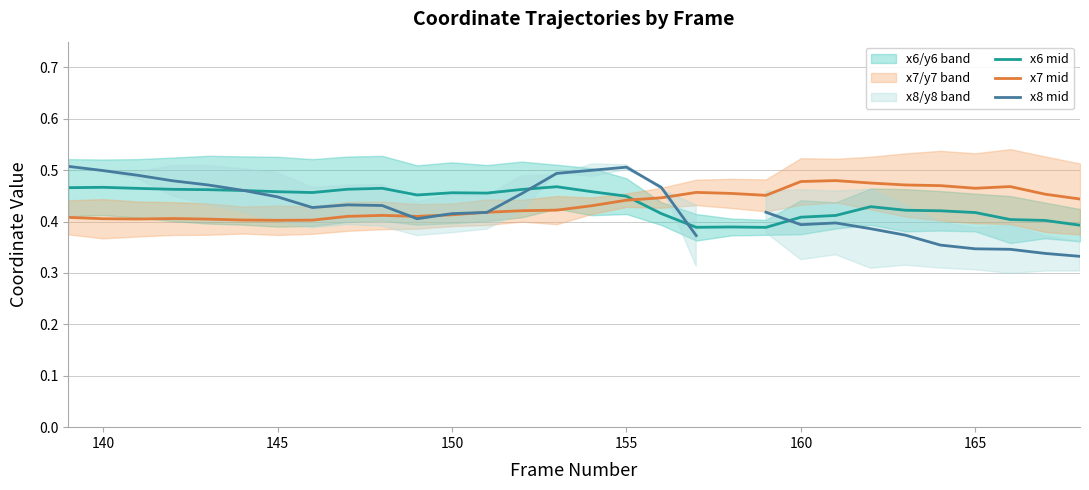

True or false: x6 mid and x7 mid intersect in this chart.

True